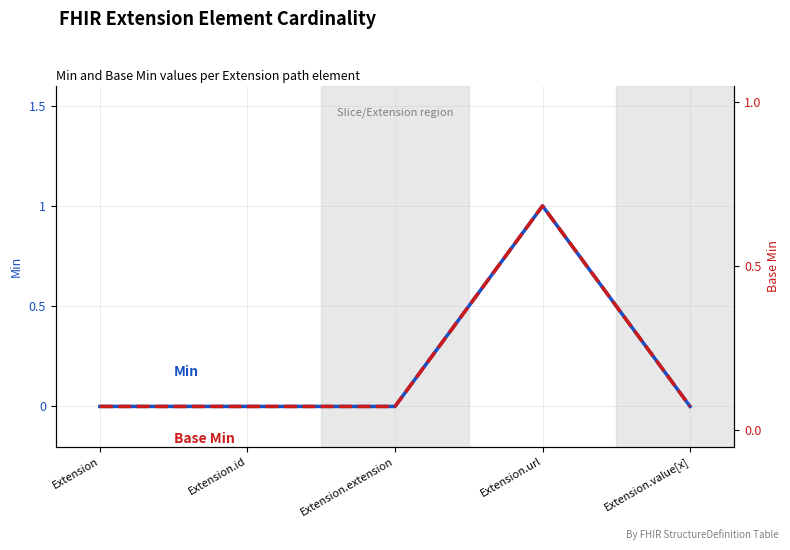

Does the chart display data point markers on the line(s)?

No